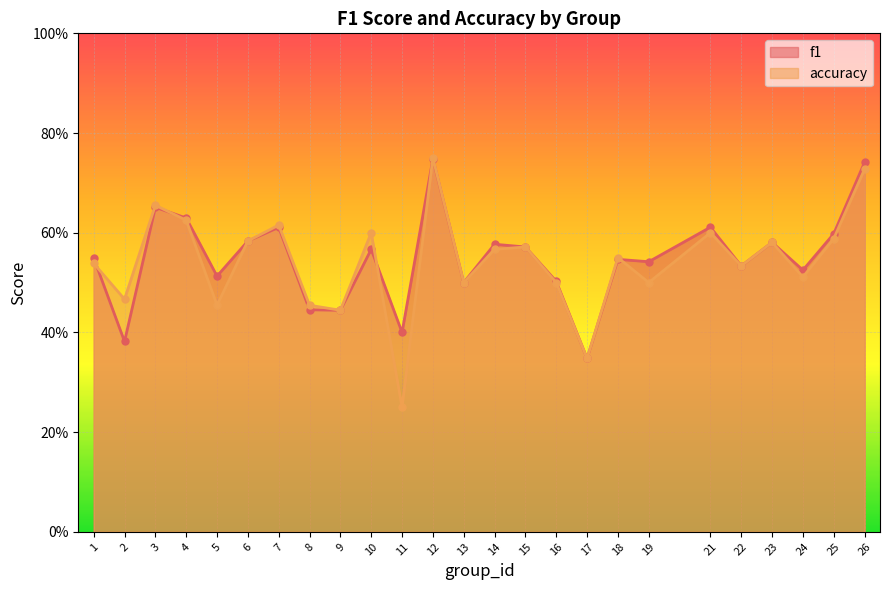

What is the greatest value displayed?

0.8